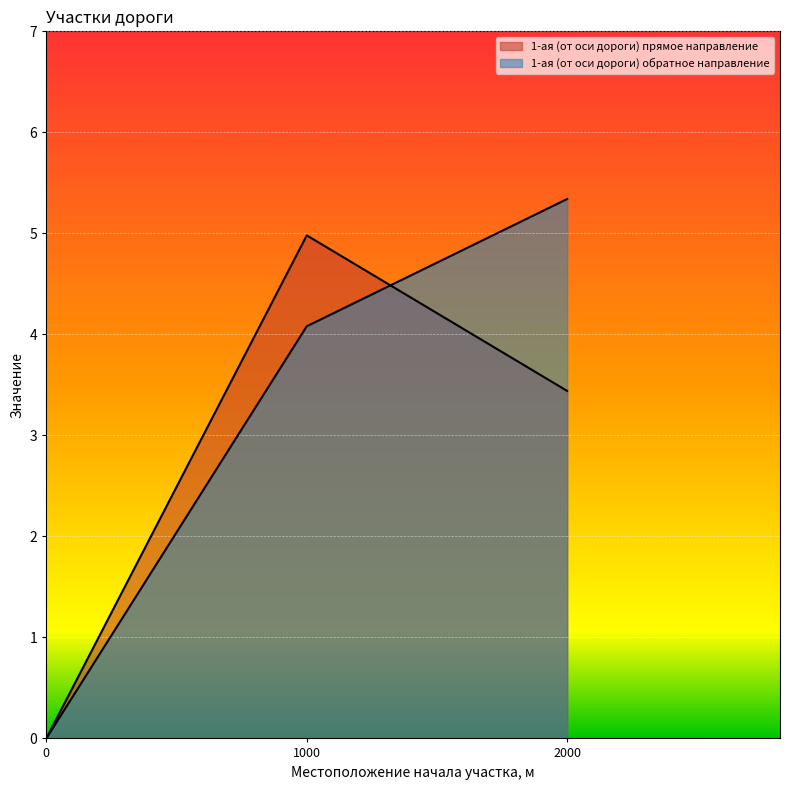

Reading left to right, what are all the values shown in this chart?

1-ая (от оси дороги) прямое направление: 0.0	5.0	3.4
1-ая (от оси дороги) обратное направление: 0.0	4.1	5.3